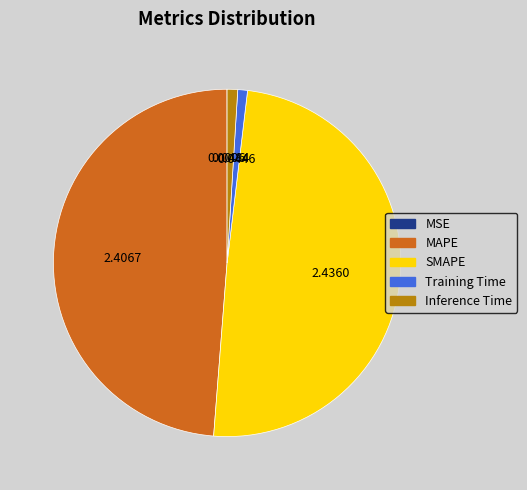

What is the largest slice in the pie chart?

SMAPE